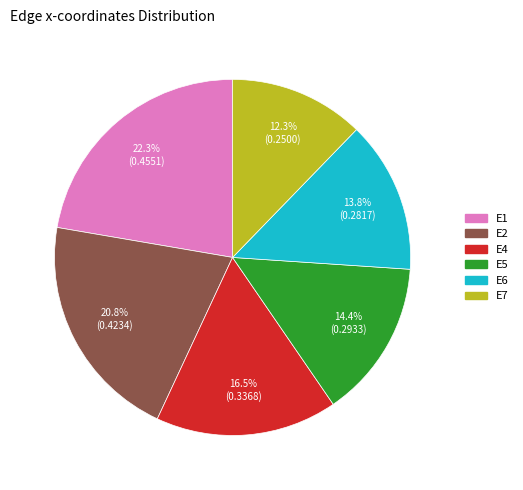

How many slices are in this pie chart?

6